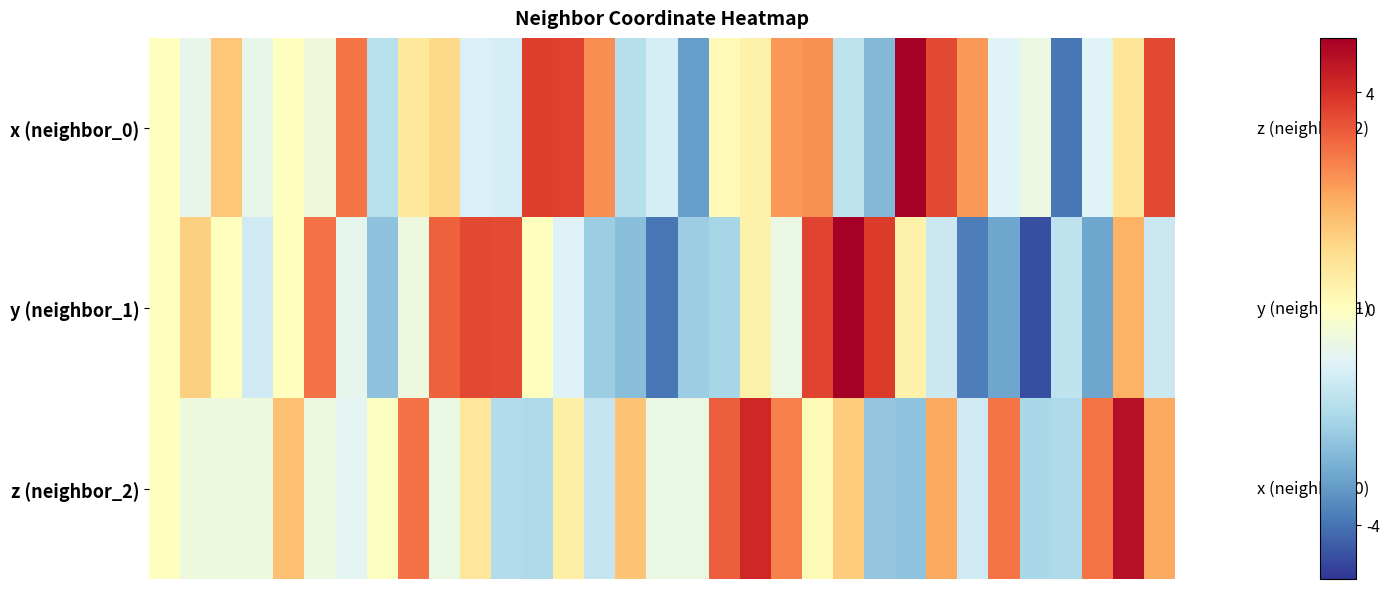

Reading left to right, what are all the values shown in this chart?

x (neighbor_0): 0.0	-0.8	1.5	-0.8	0.0	-0.5	2.9	-1.7	0.7	1.1	-1.1	-1.2	3.8	3.7	2.5	-1.8	-1.2	-3.2	0.2	0.4	2.3	2.4	-1.6	-2.7	5.2	3.6	2.3	-1.0	-0.6	-3.9	-1.0	0.8	3.6
y (neighbor_1): 0.0	1.3	0.0	-1.3	-0.0	2.9	-0.8	-2.5	-0.6	3.2	3.6	3.6	0.0	-1.0	-2.2	-2.6	-3.9	-2.2	-2.1	0.4	-0.6	3.7	5.0	3.8	0.4	-1.4	-3.8	-3.1	-4.6	-1.6	-3.1	1.9	-1.4
z (neighbor_2): 0.0	-0.5	-0.5	-0.5	1.6	-0.6	-0.9	-0.1	2.9	-0.6	0.8	-1.8	-1.9	0.5	-1.5	1.5	-0.7	-0.6	3.2	4.2	2.7	0.1	1.4	-2.4	-2.5	2.1	-1.3	2.9	-2.0	-1.9	2.9	4.6	2.1